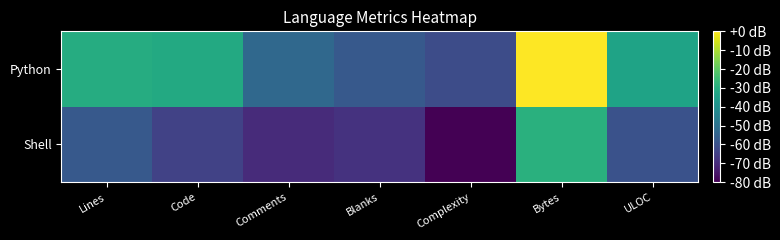

Which series has the widest spread of values?

Python